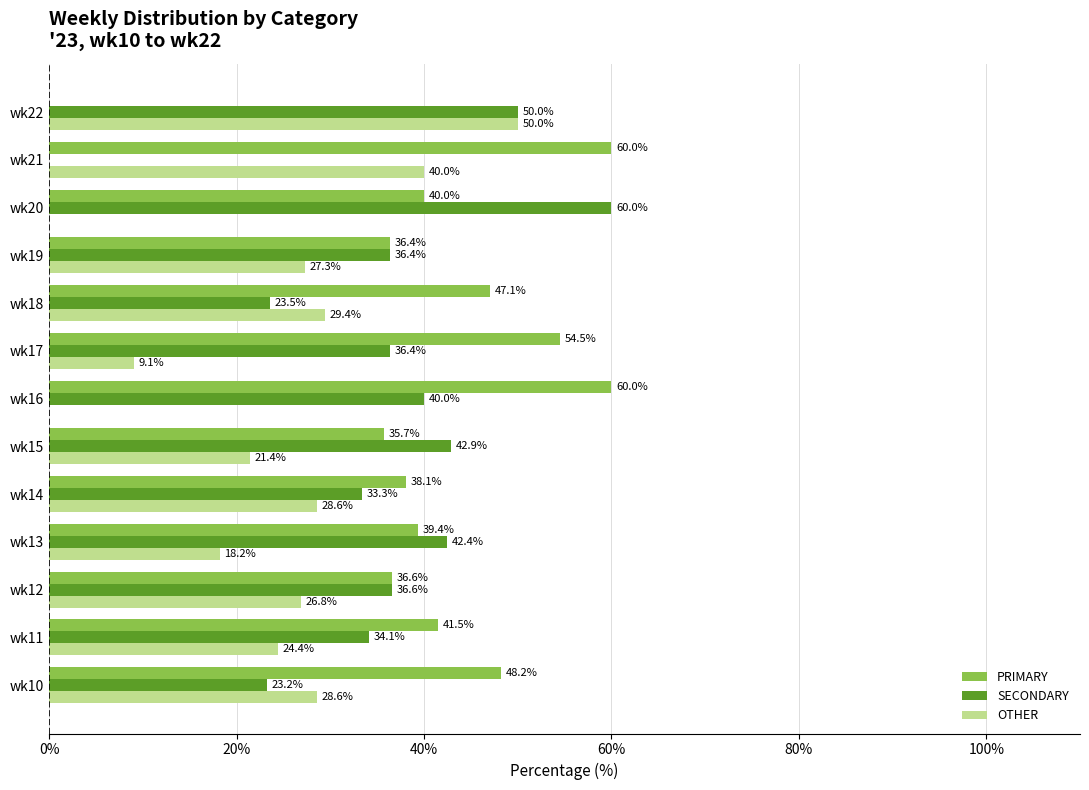

What is the sum of the PRIMARY values at wk20 and wk21?

100.0